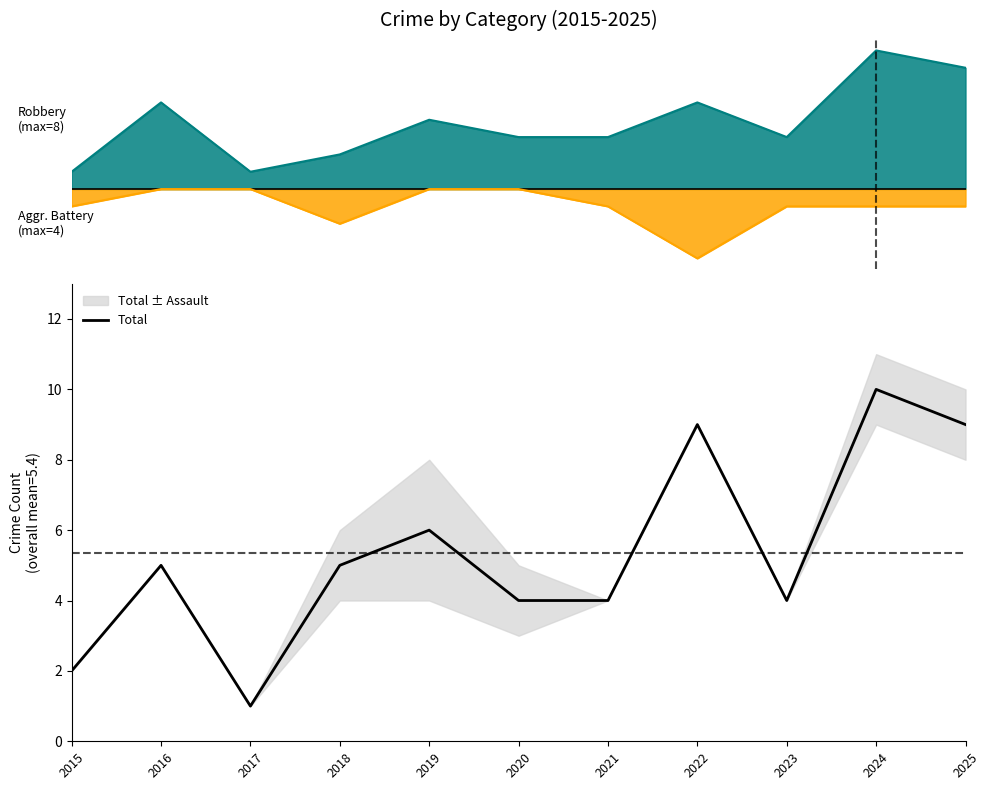

Is it true that the value at 2024 is 16?

False